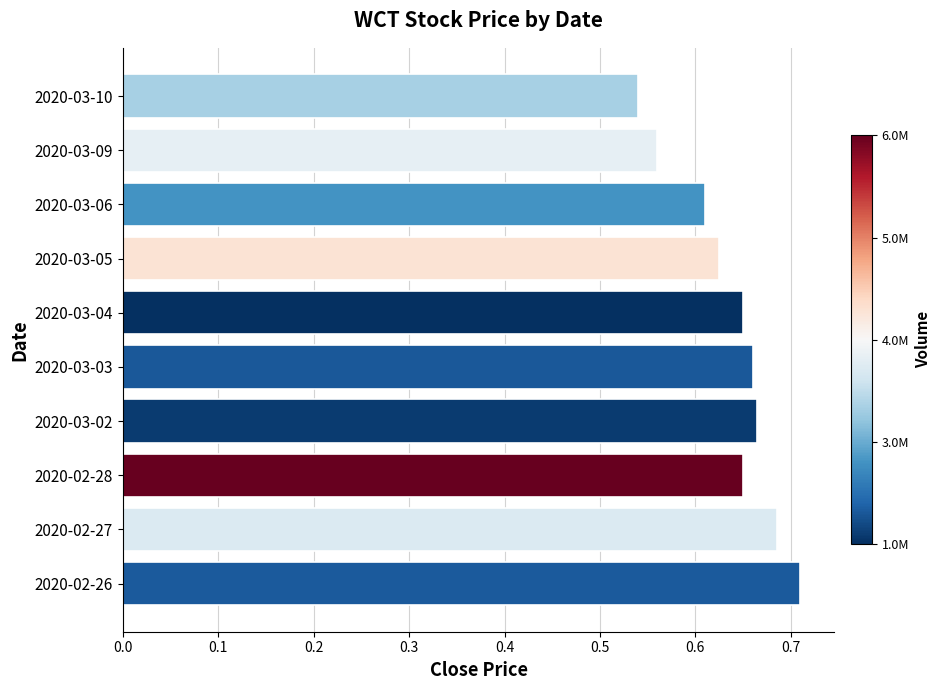

Between 2020-03-05 and 2020-03-02, which is larger?

2020-03-02